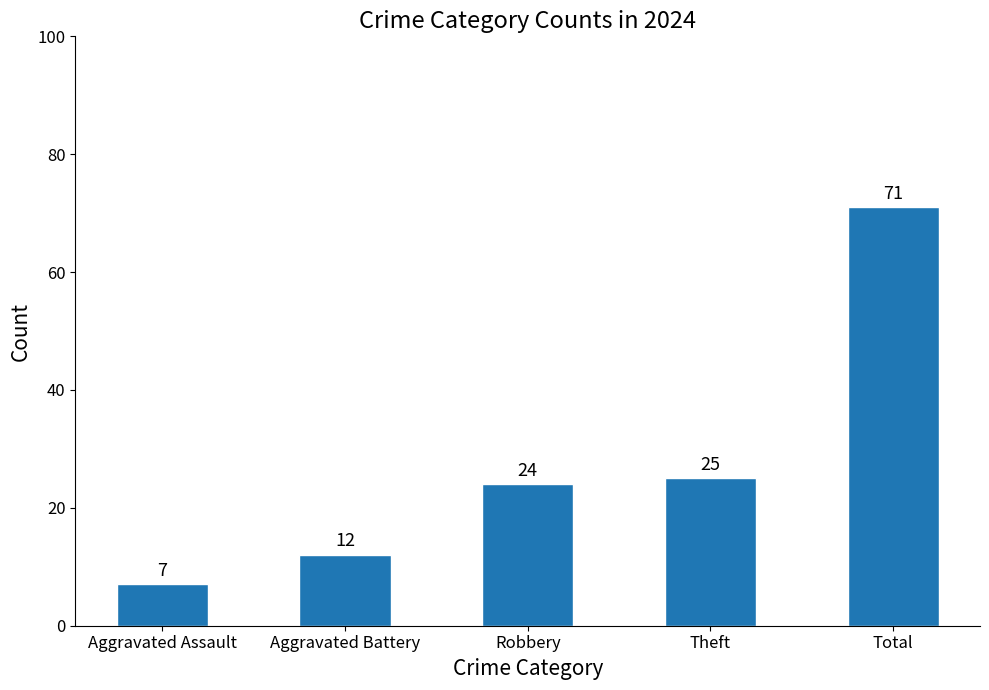

List the labels in order of value, largest first.

Total, Theft, Robbery, Aggravated Battery, Aggravated Assault